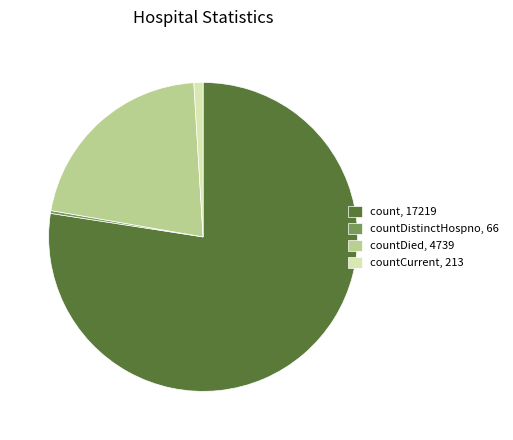

Is it true that count, 17219 is 64% of the pie?

False